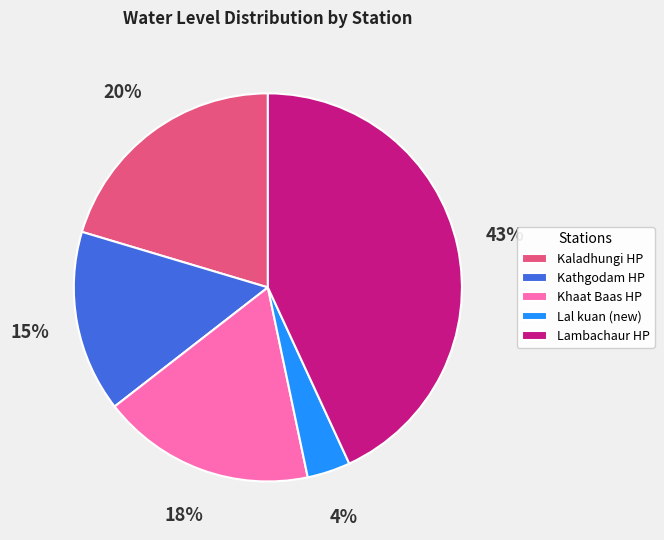

What is the largest slice in the pie chart?

Lambachaur HP